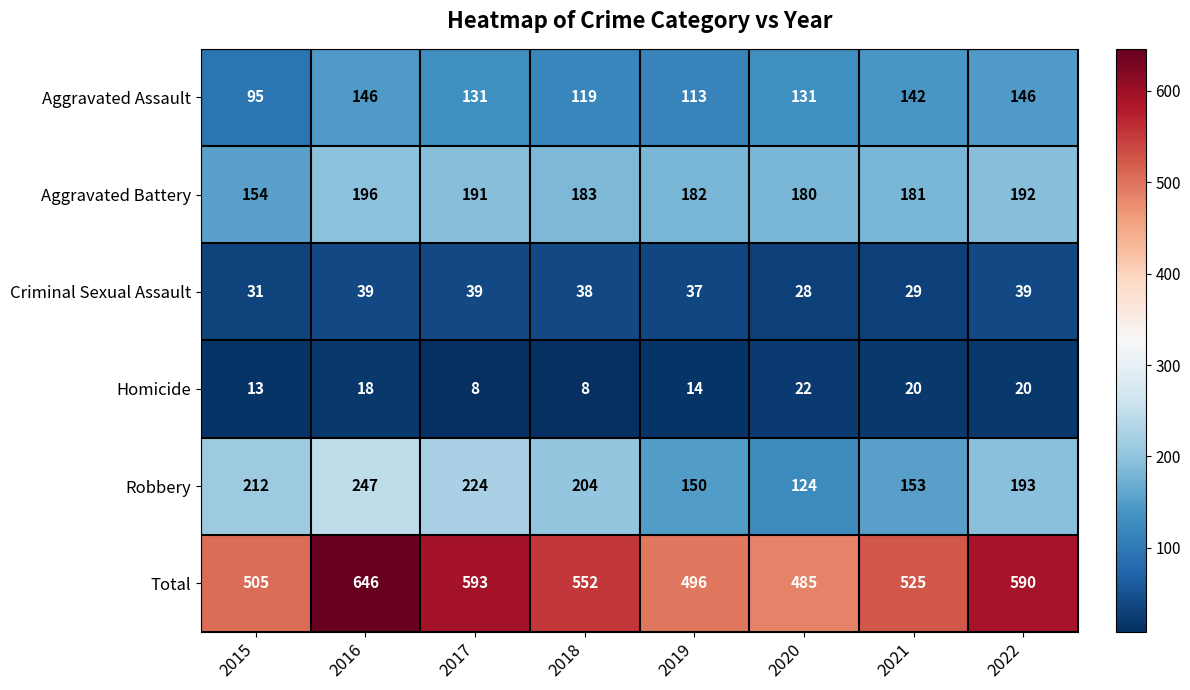

True or false: Robbery has a value of 124 at 2020.

True